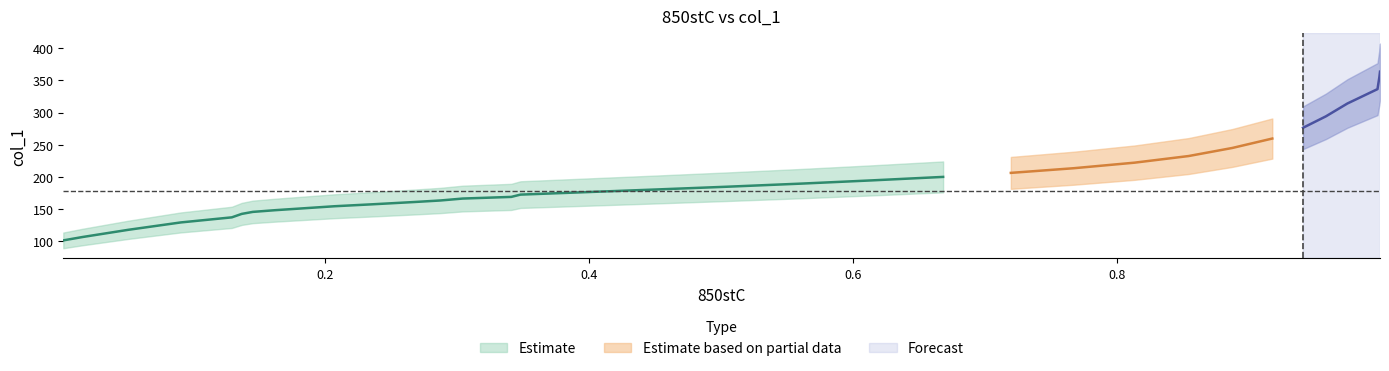

What is the change in value from 2 to 20?

+72.4